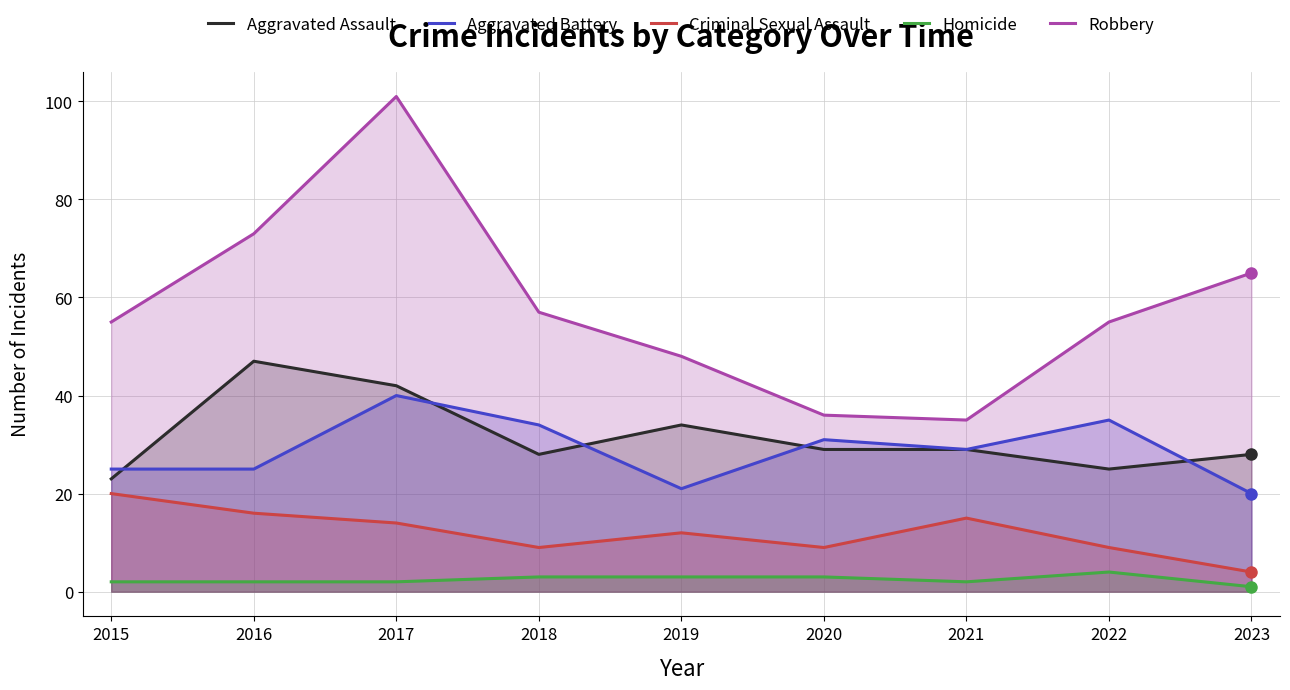

True or false: Aggravated Assault and Robbery cross at least once.

False